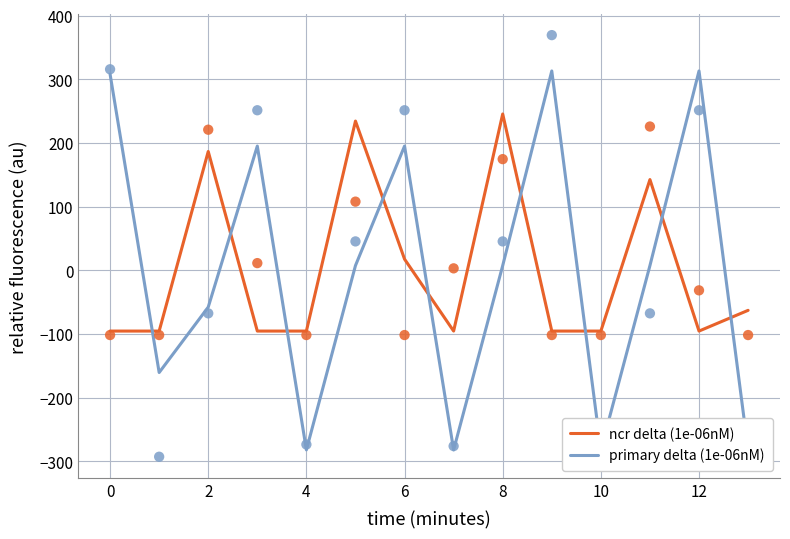

Which series has the largest Y range (max minus min)?

primary delta (1e-06nM)